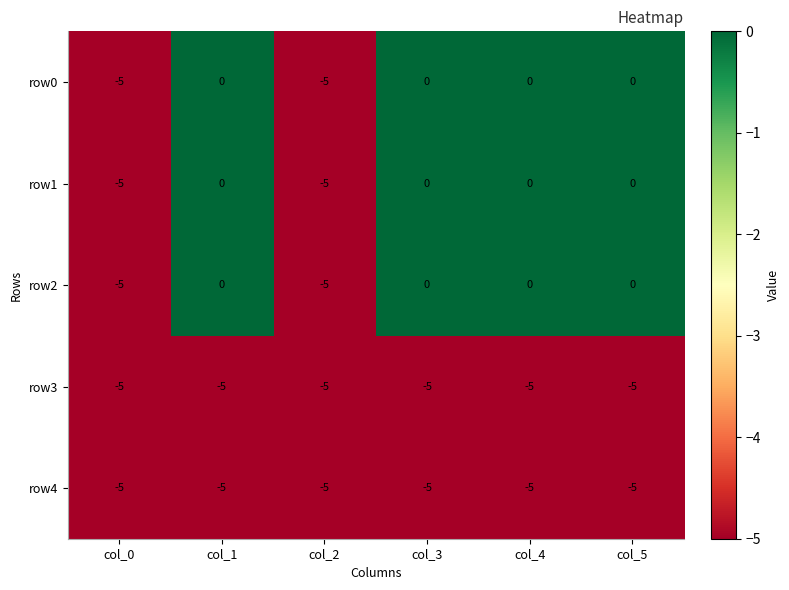

What is the total value across all series at col_3?

-10